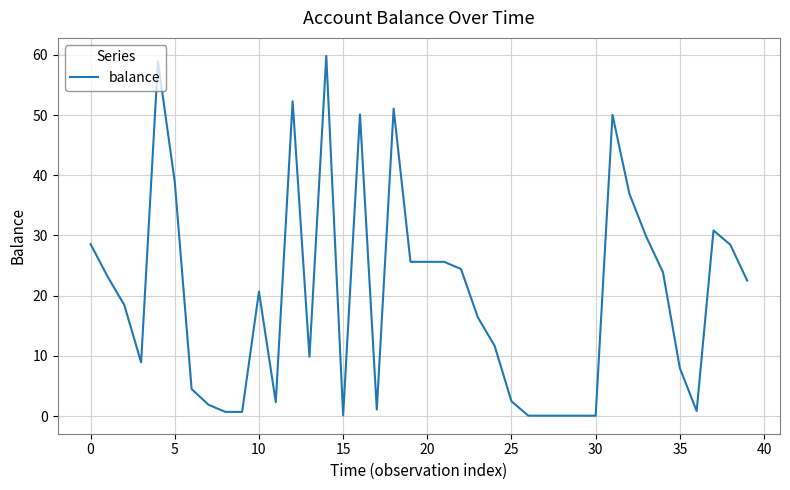

What is the sum of all values?

795.4